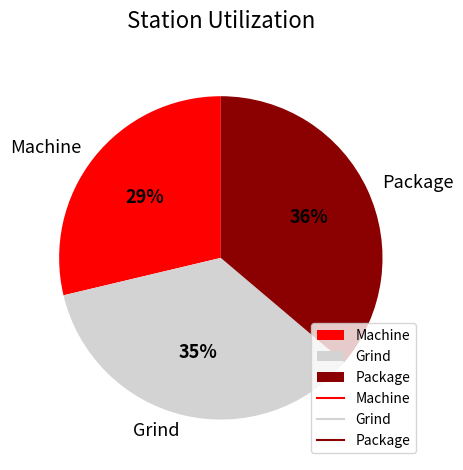

Is the sum of Grind and Machine greater than half?

Yes